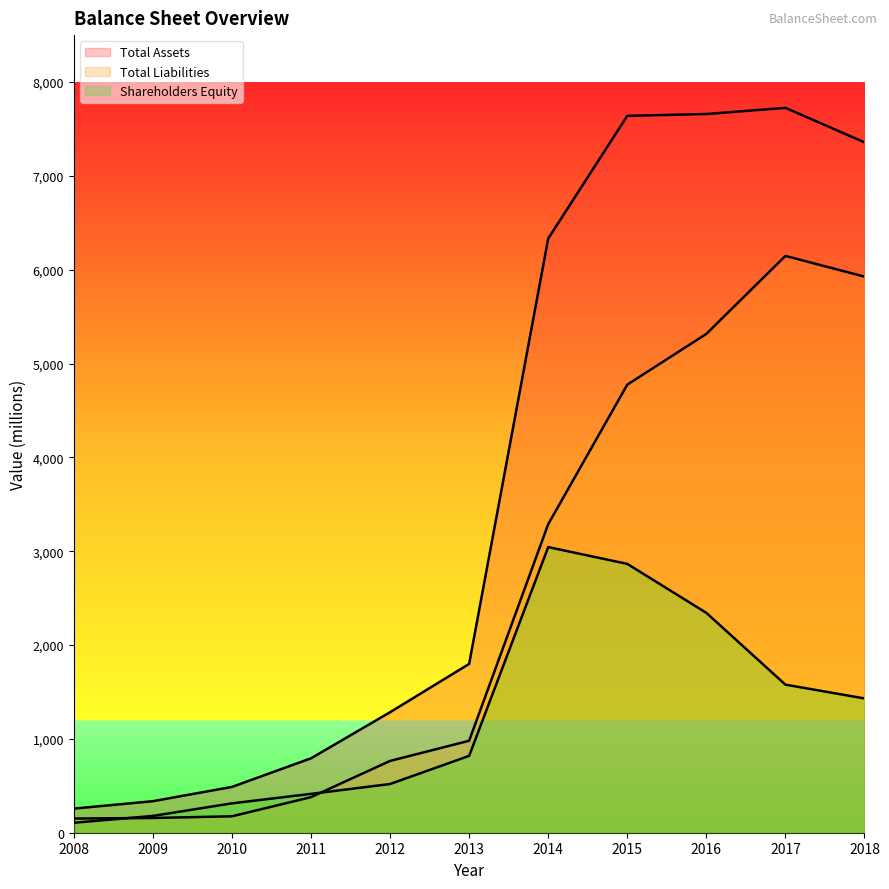

List the series in order of their overall mean, lowest first.

Shareholders Equity, Total Liabilities, Total Assets